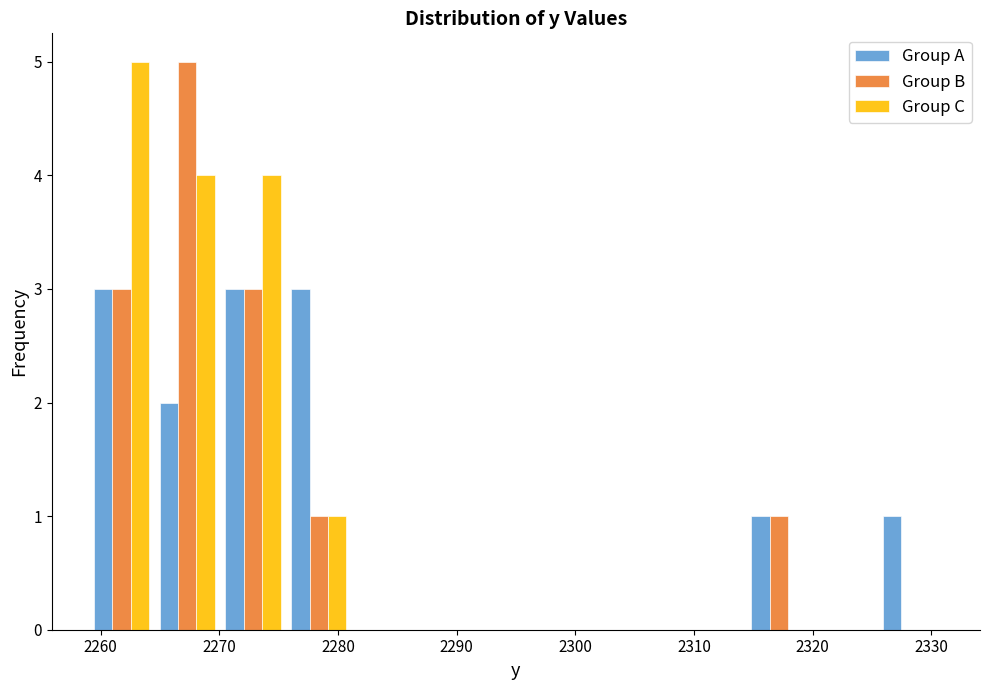

What is the maximum value for Group C?

5